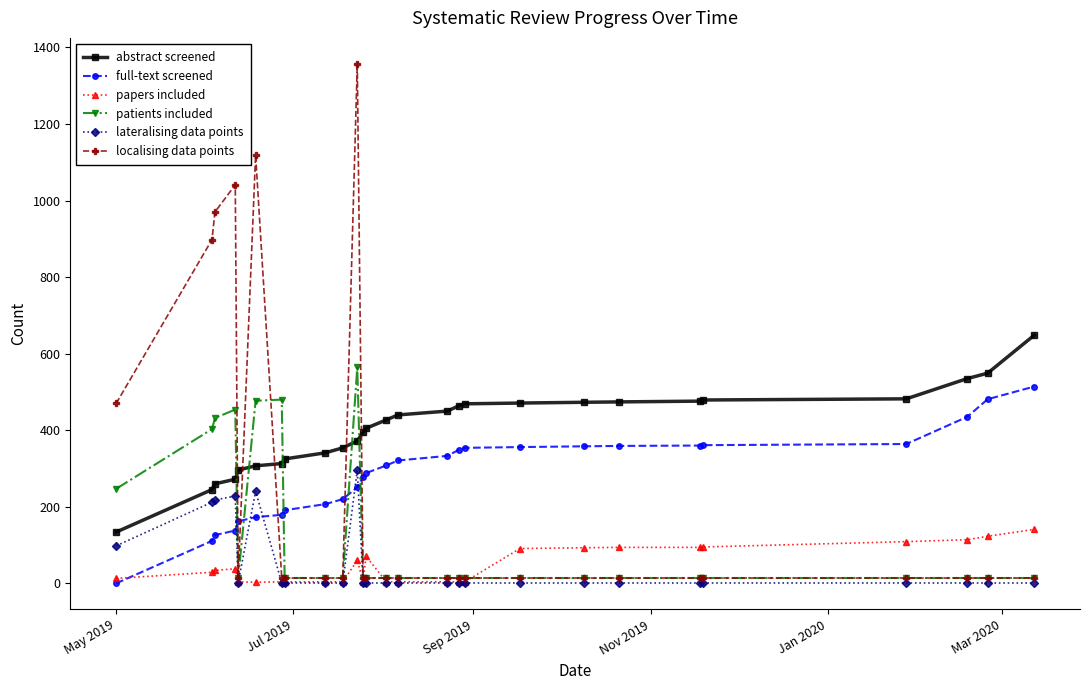

Rank the series by their maximum value, from highest to lowest.

localising data points, abstract screened, patients included, full-text screened, lateralising data points, papers included